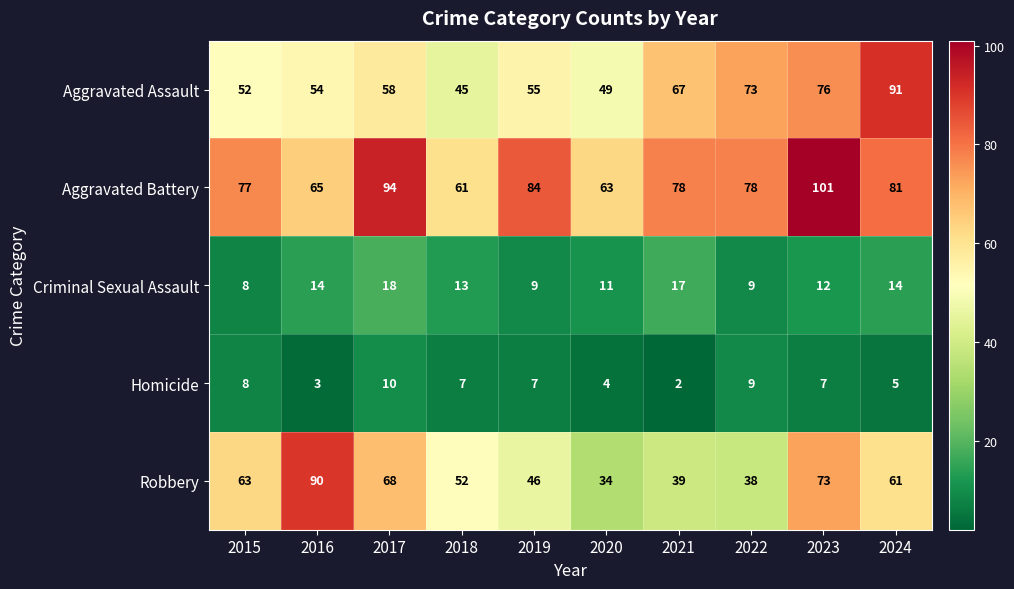

What is the total value across all series at 2018?

178